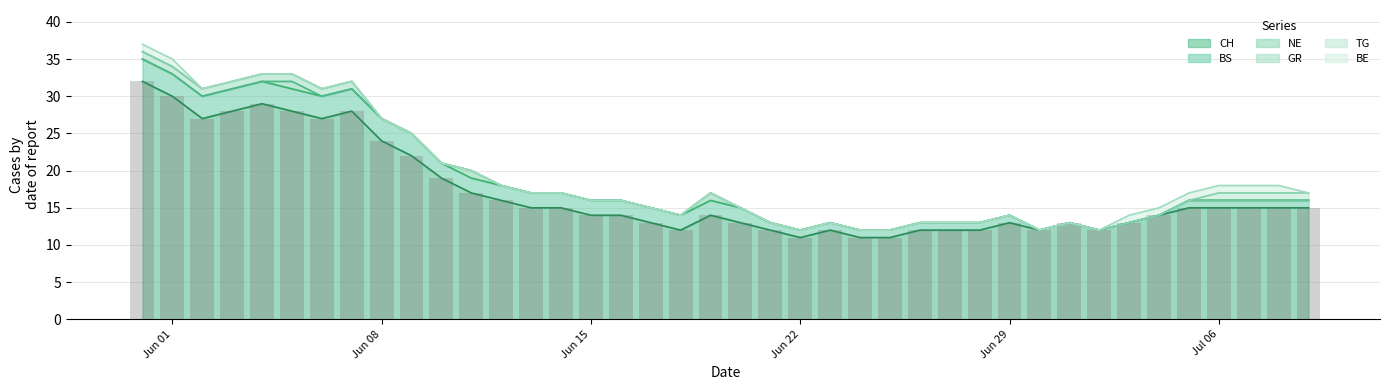

How many values in the CH series are below 15?

20